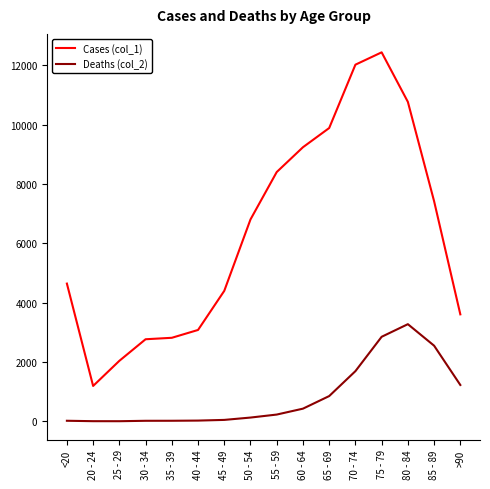

Between 75 - 79 and 80 - 84, which series saw the biggest shift?

Cases (col_1)